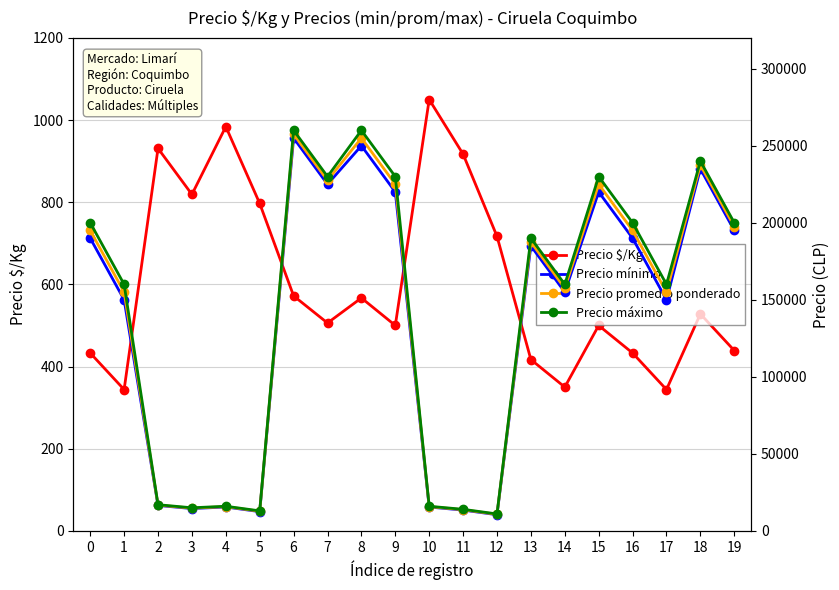

At which label is Precio máximo closest to 135500?

1